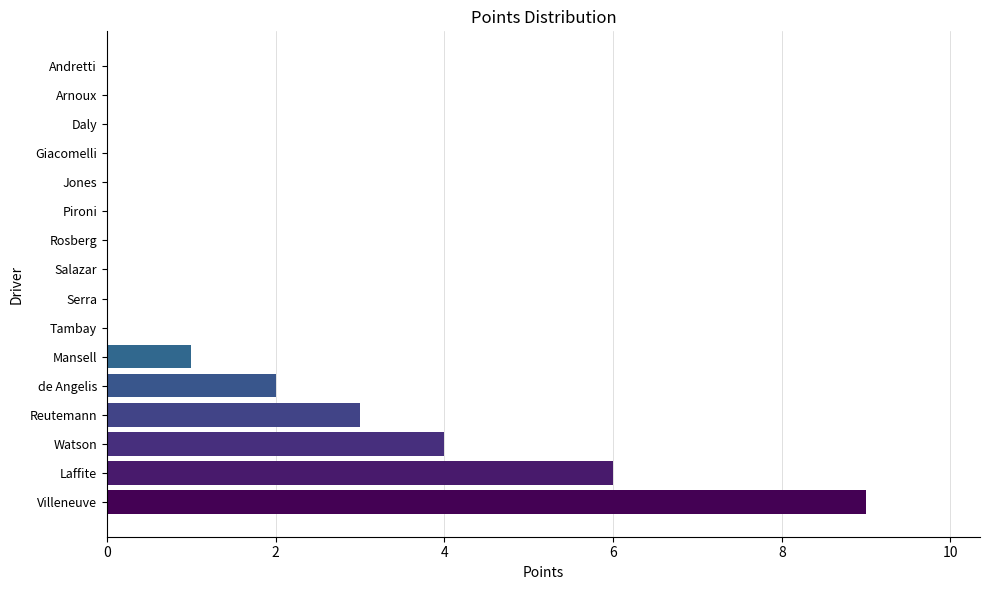

What is the average value?

2